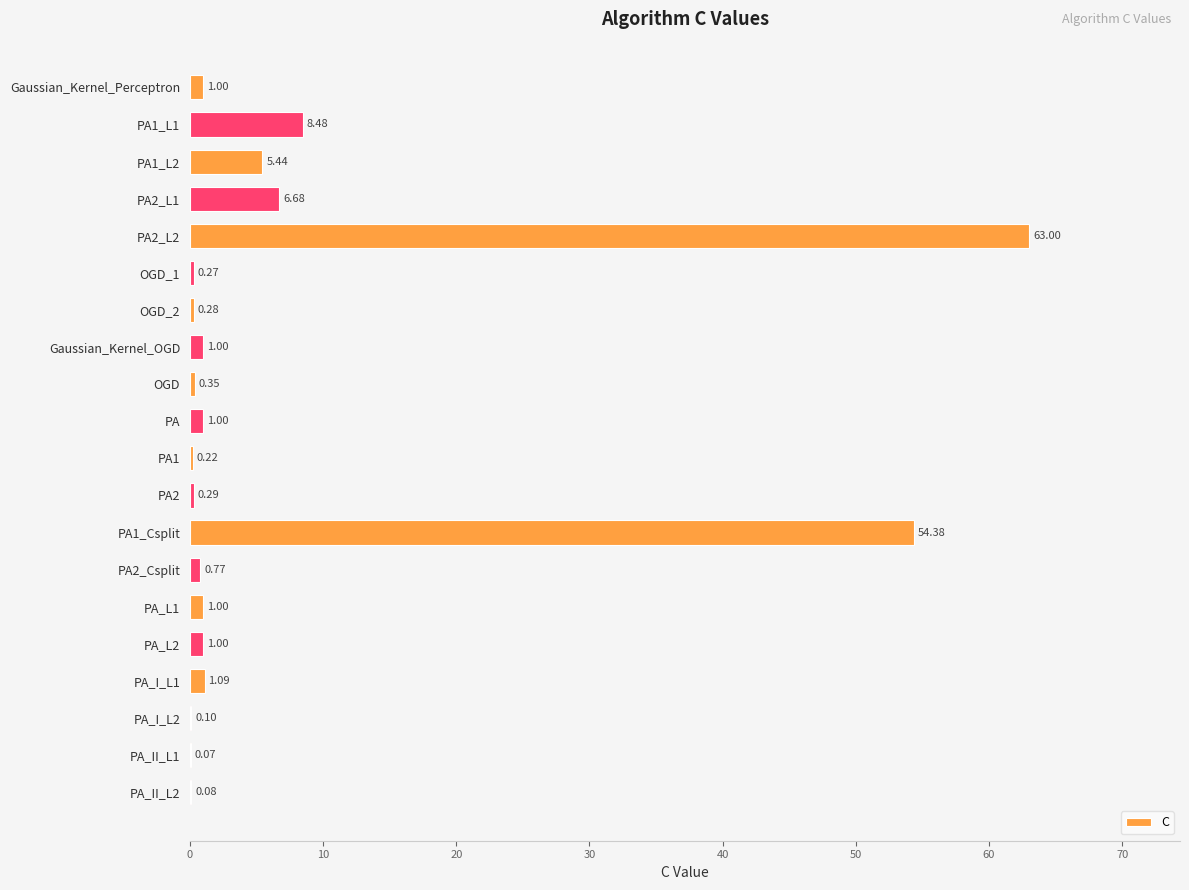

How many categories are shown in the chart?

20